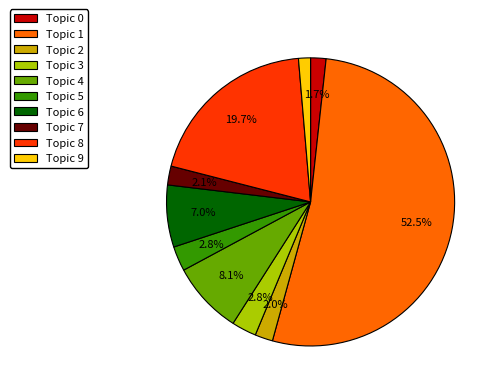

Between Topic 0 and Topic 3, which is larger?

Topic 3